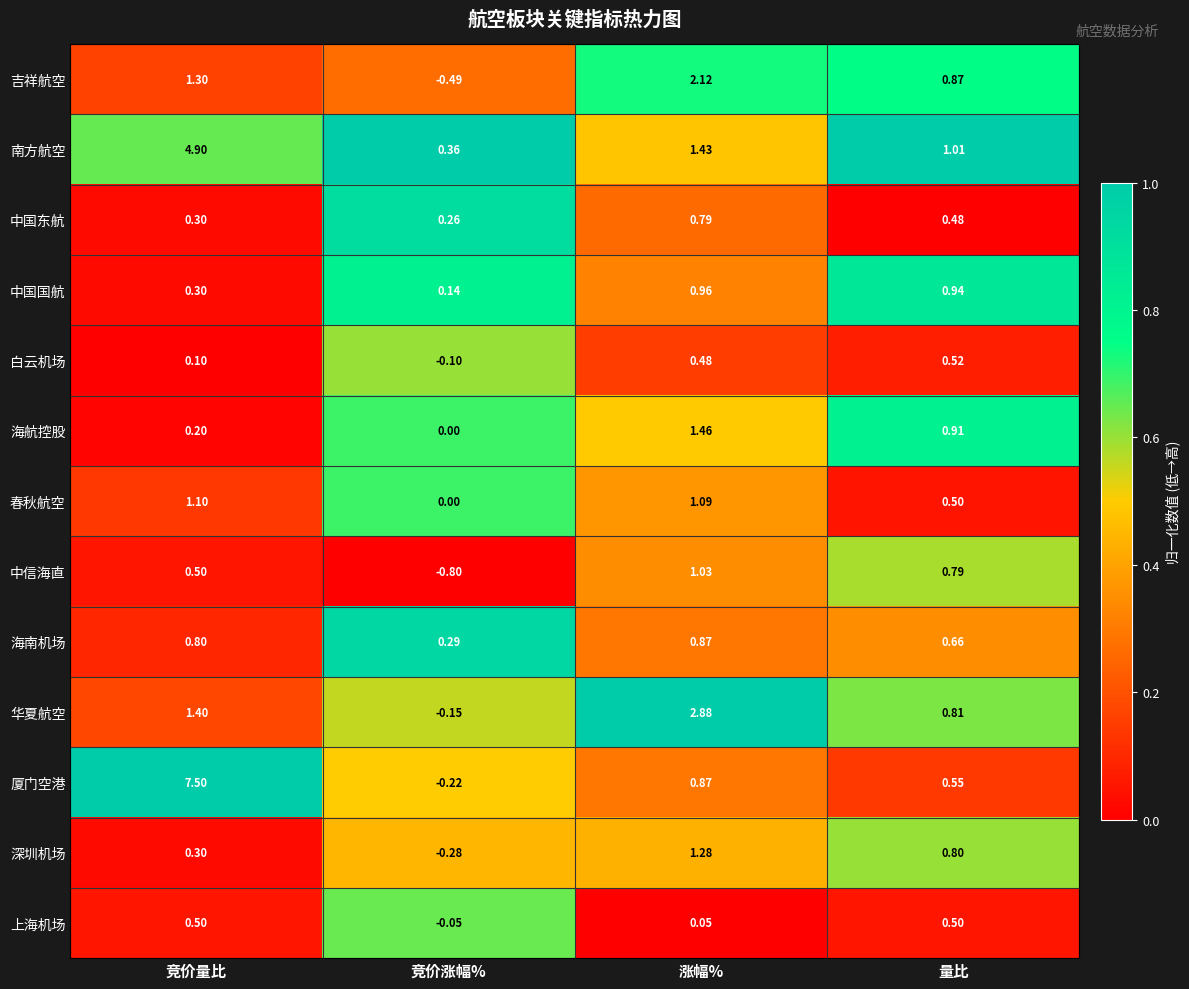

Between 涨幅% and 量比, which series saw the biggest shift?

华夏航空